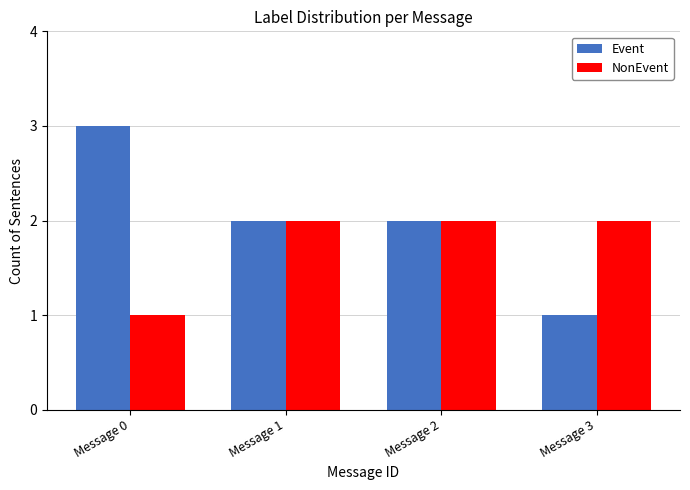

Is the value of NonEvent at Message 2 greater than the value of Event at Message 3?

Yes